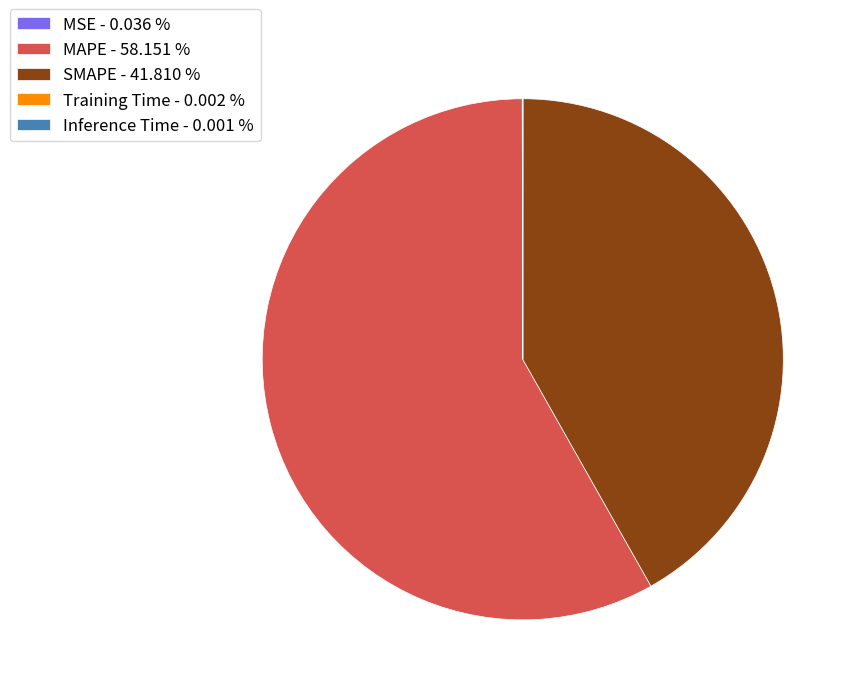

What is the ratio of the value at MAPE - 58.151 % to the value at SMAPE - 41.810 %?

1.4